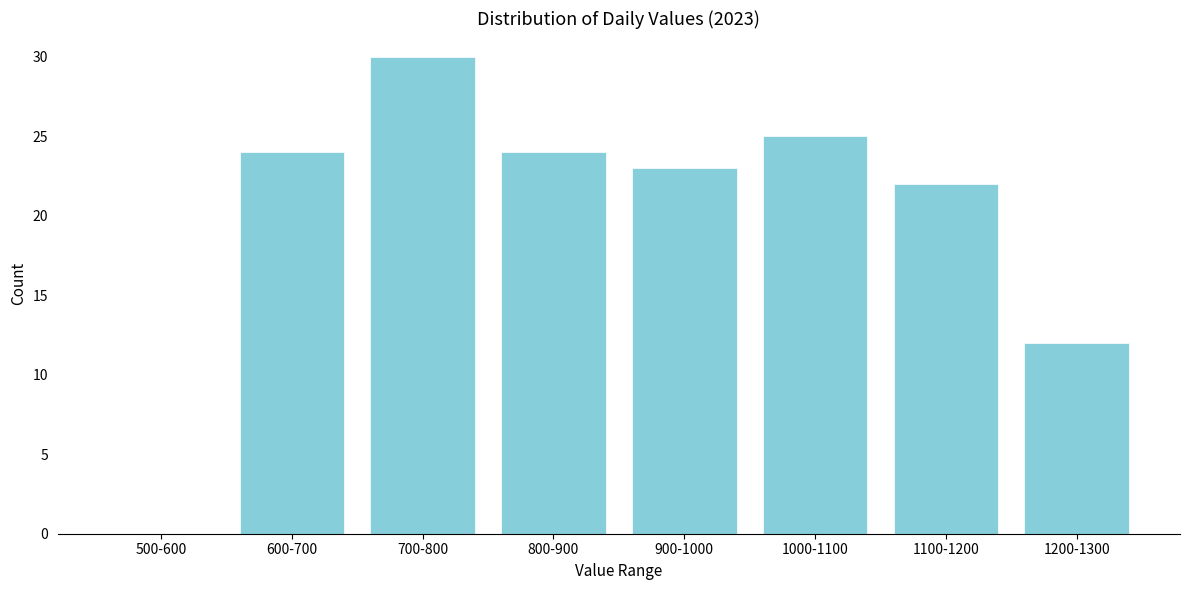

Reading left to right, transcribe all the data shown in this chart.

500-600=0	600-700=24	700-800=30	800-900=24	900-1000=23	1000-1100=25	1100-1200=22	1200-1300=12